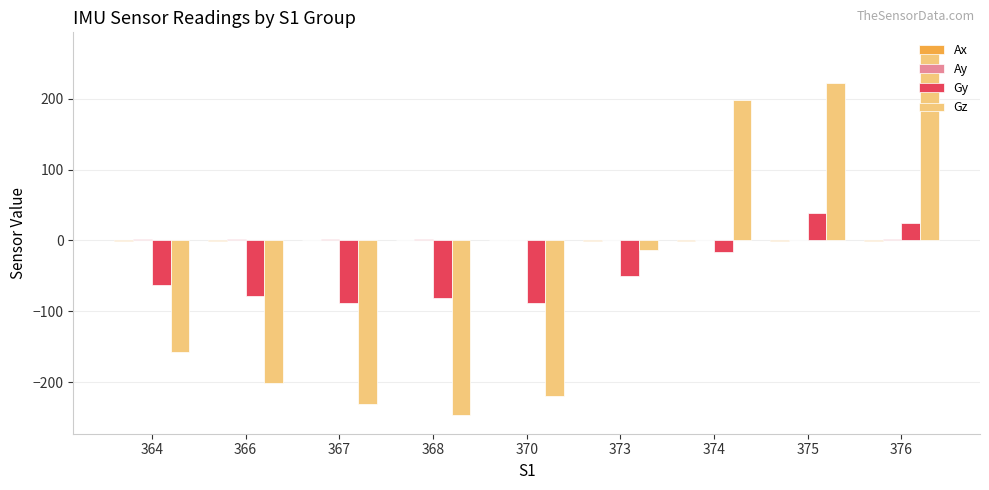

Between 364 and 374, which series saw the biggest shift?

Gz